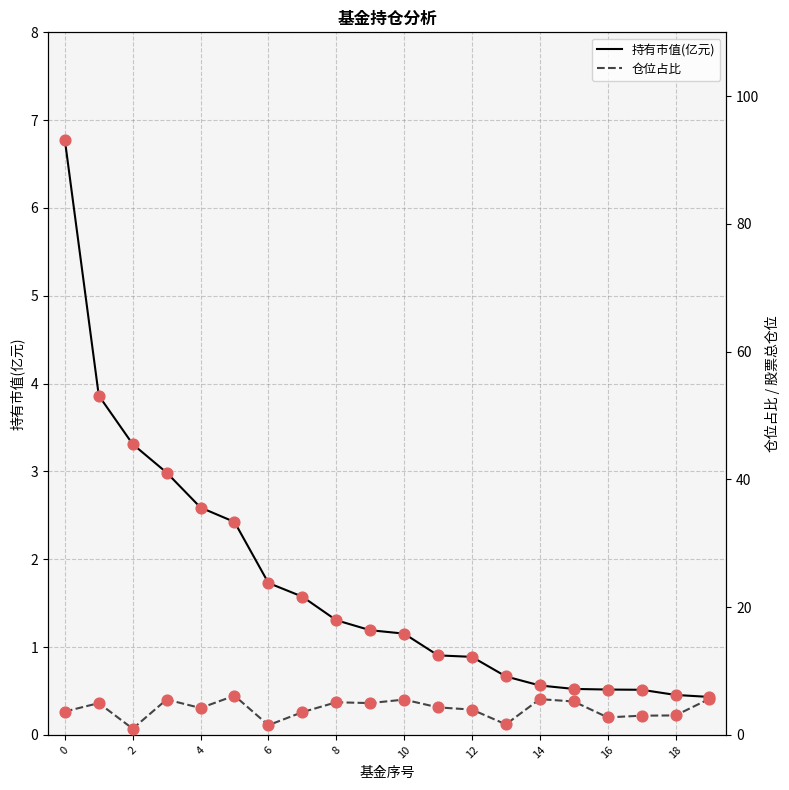

What is the lowest value of the 持有市值(亿元) series?

0.4